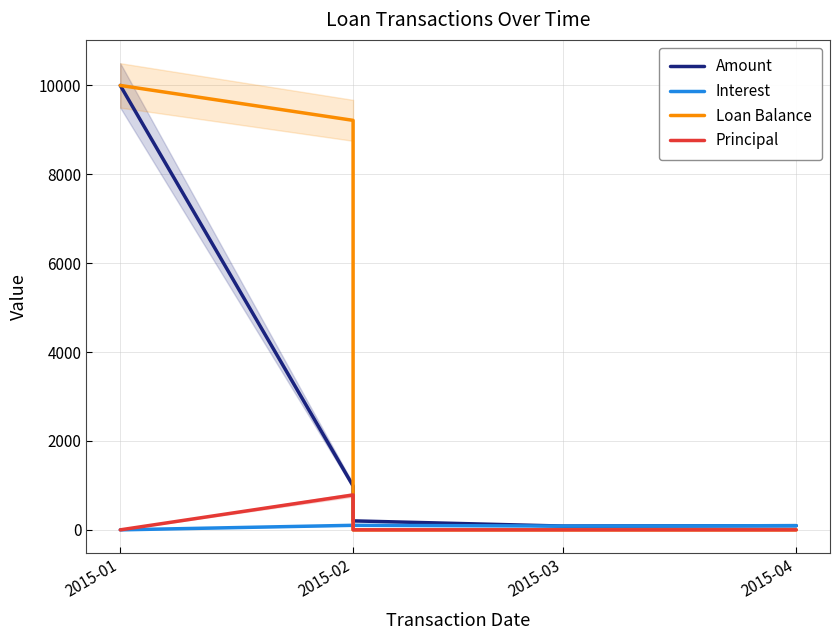

True or false: Interest has more than 2 points higher than both neighbors.

False